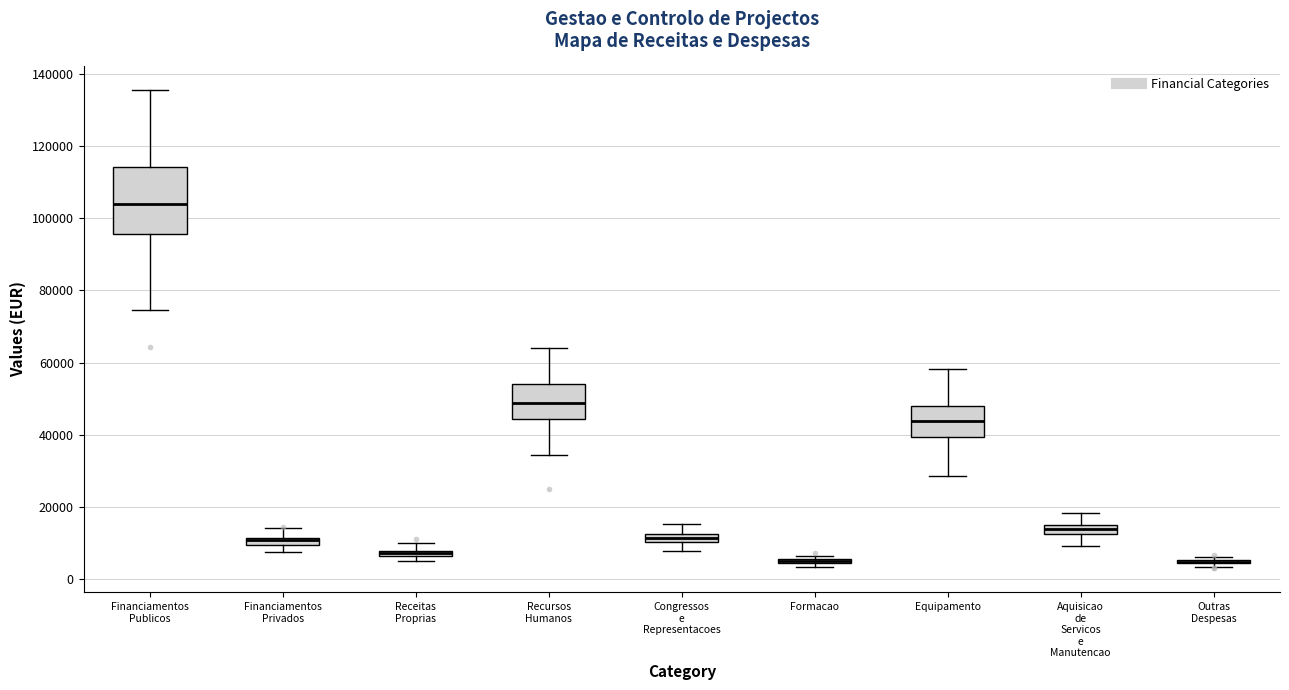

Comparing the boxes themselves (not the whiskers), which one is the tallest?

Financiamentos Publicos